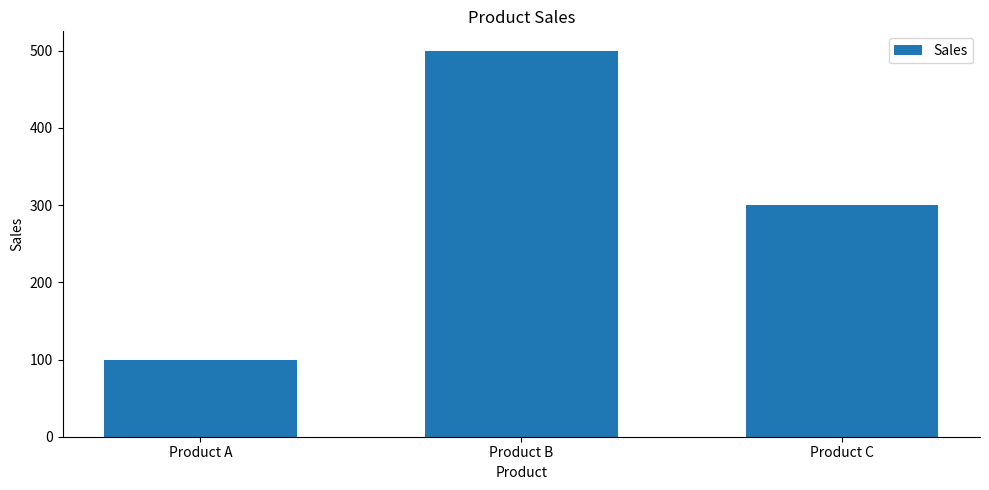

How many data points are less than 300?

1